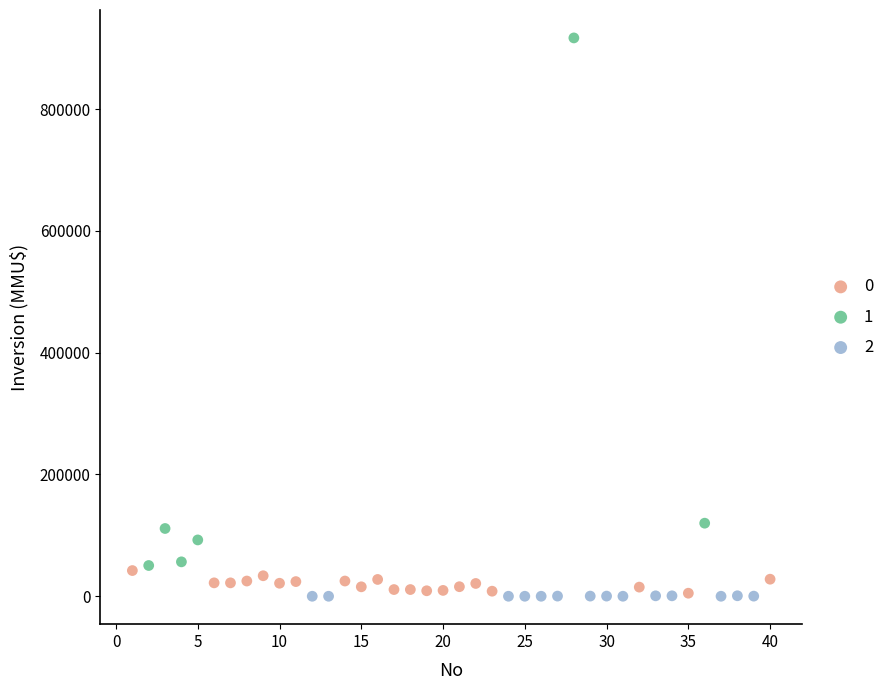

What are all the series names shown in the legend?

0, 1, 2